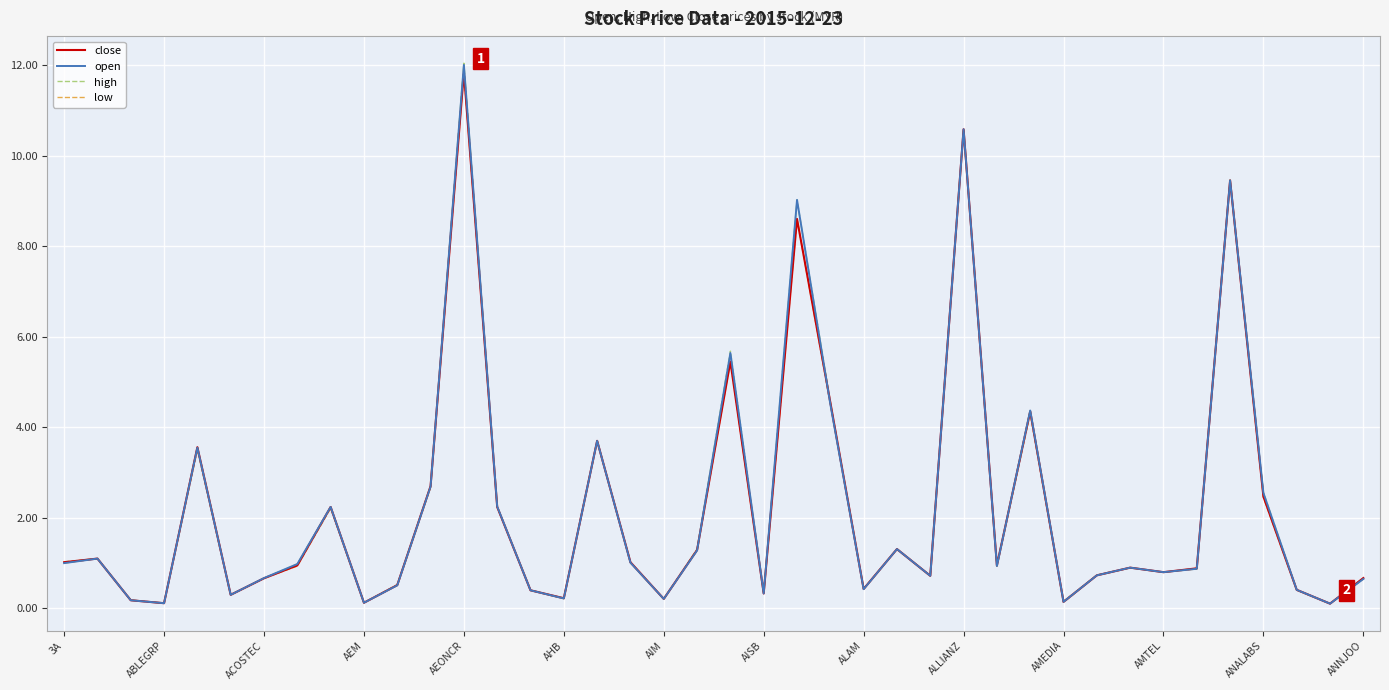

What is the maximum value shown in the chart?

12.0